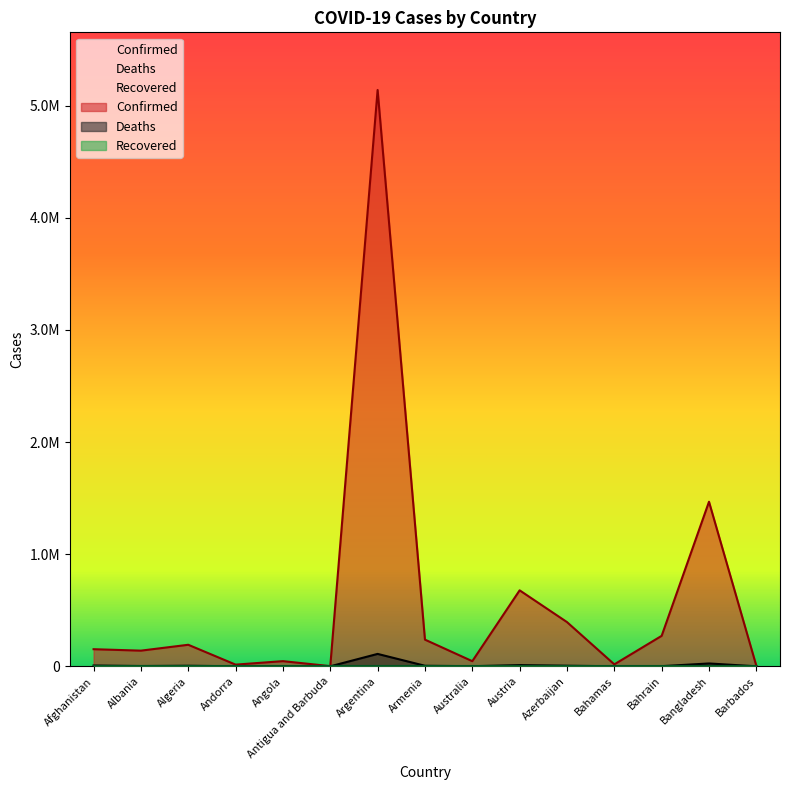

What is the label of the 3rd point from the left?

Algeria